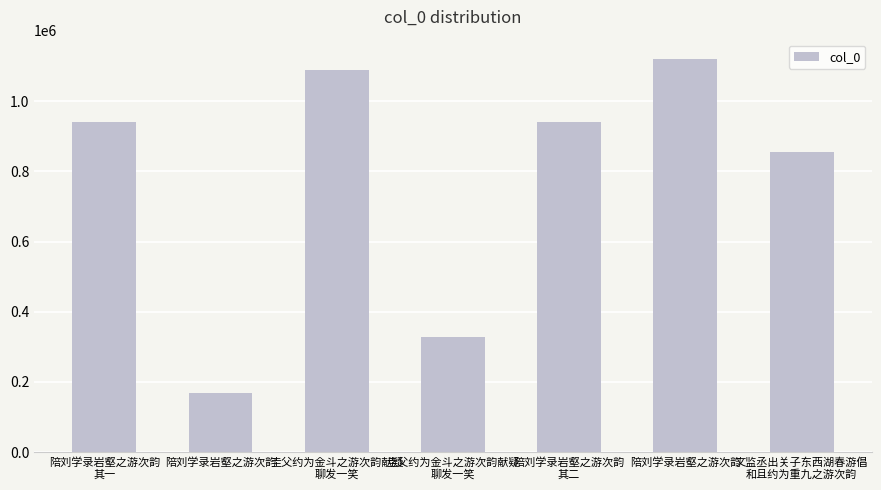

Is it true that the value at 文监丞出关子东西湖春游倡
和且约为重九之游次韵 is 328151?

False